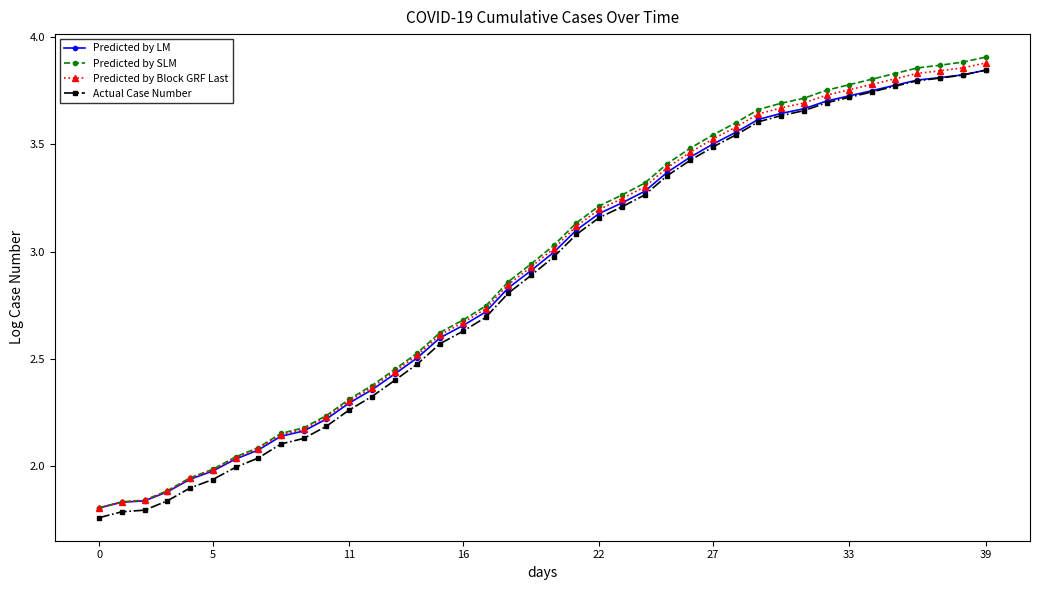

Which series has the largest range (max minus min)?

Predicted by SLM